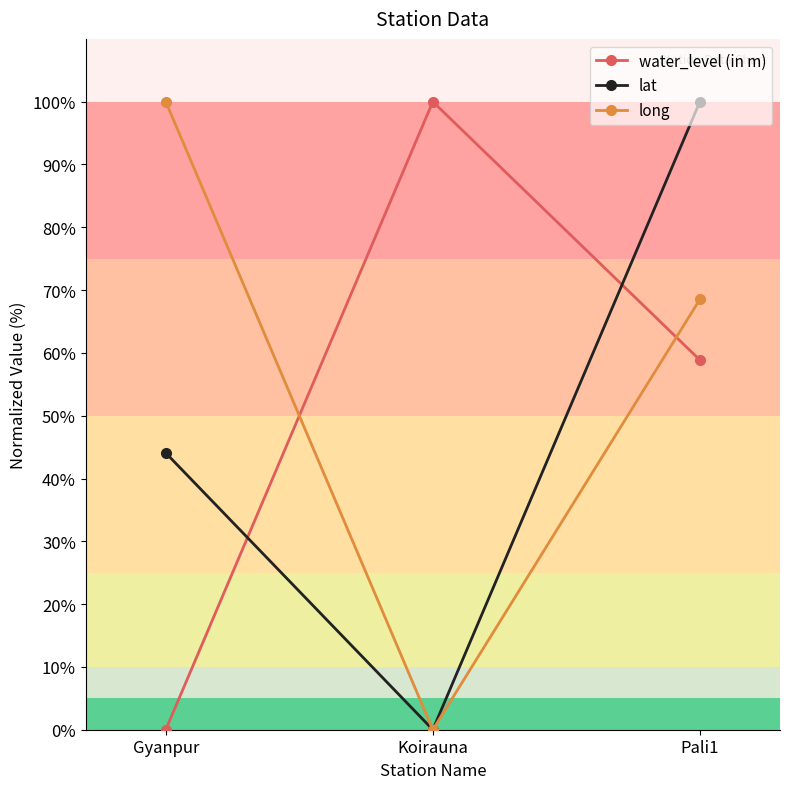

What position from the right is Koirauna?

2